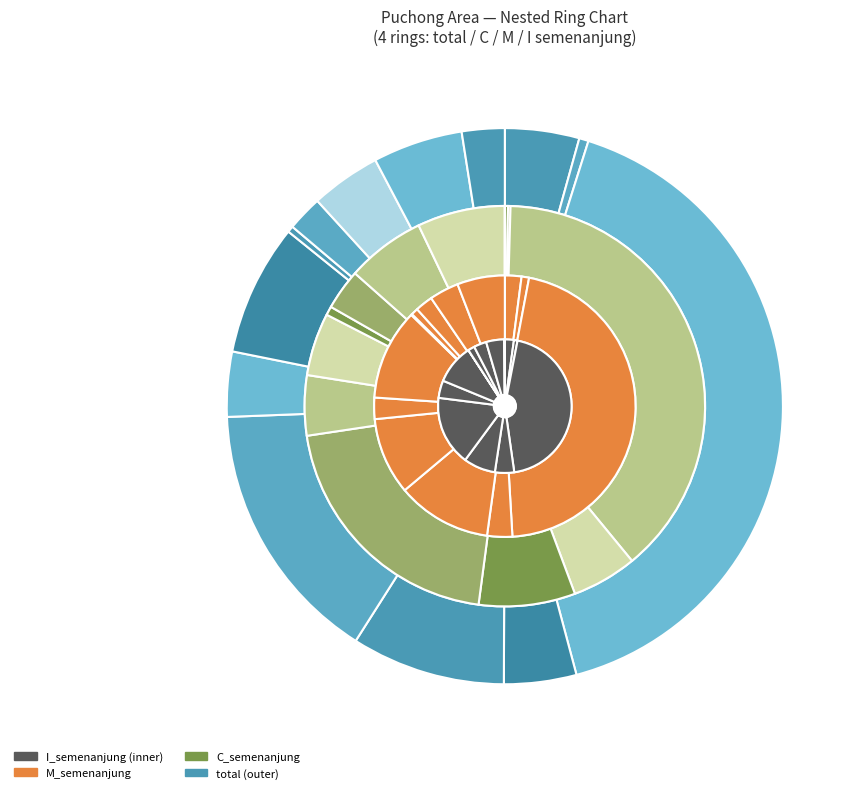

To the nearest percent, what is the combined percentage of 10 and 7?

13%